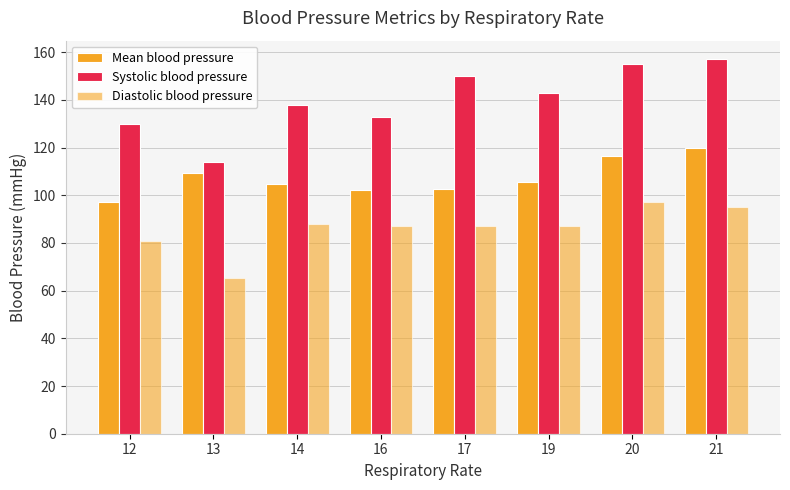

Does the chart contain any negative values?

No